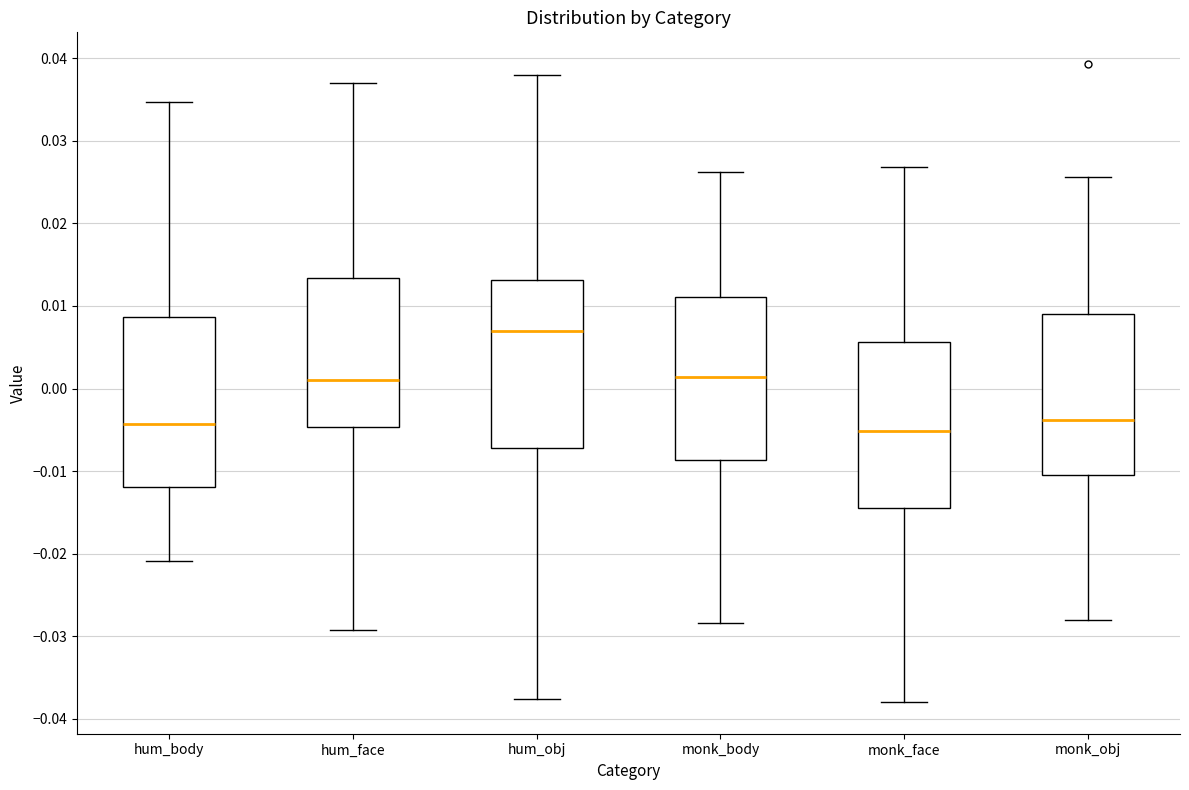

Where does the upper whisker of the box for hum_body end on the y-axis? The values are not printed on the chart, so give them approximately, as read against the axis.

0.035